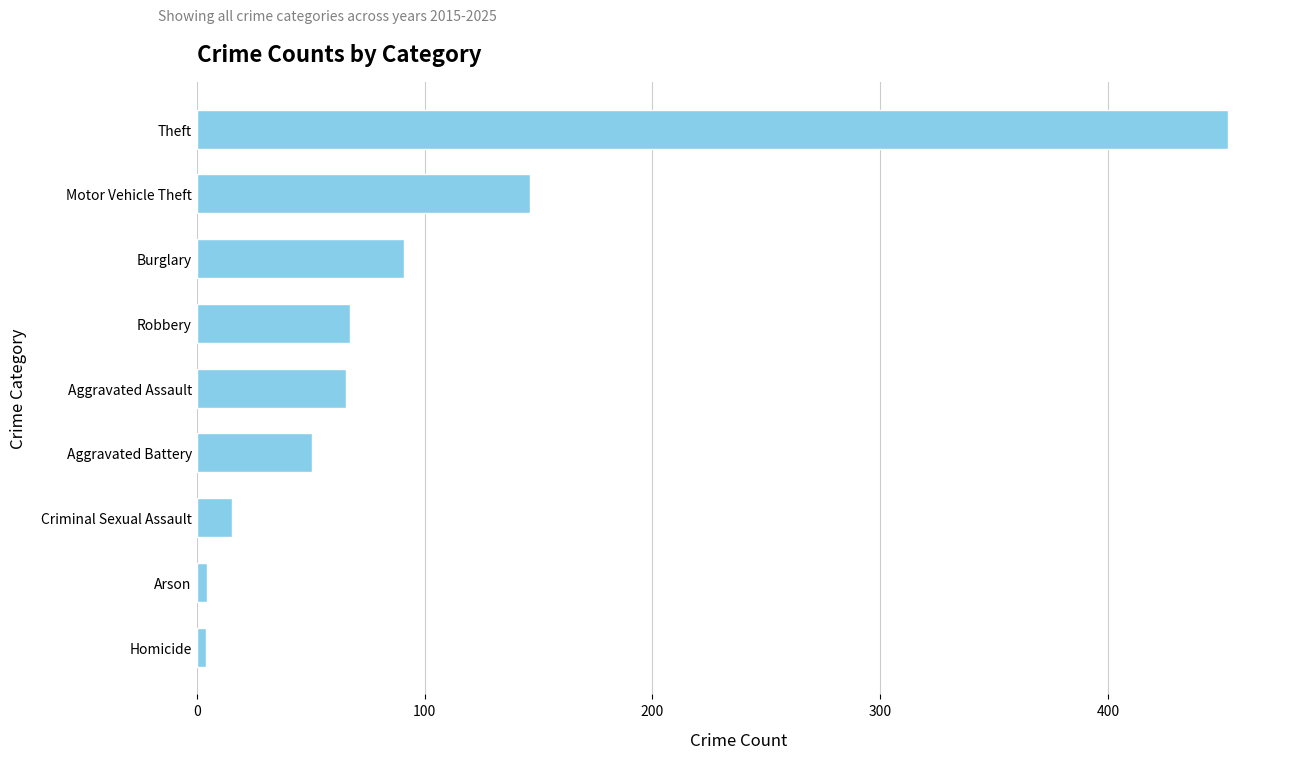

True or false: the data shows 91.0 at Burglary.

True